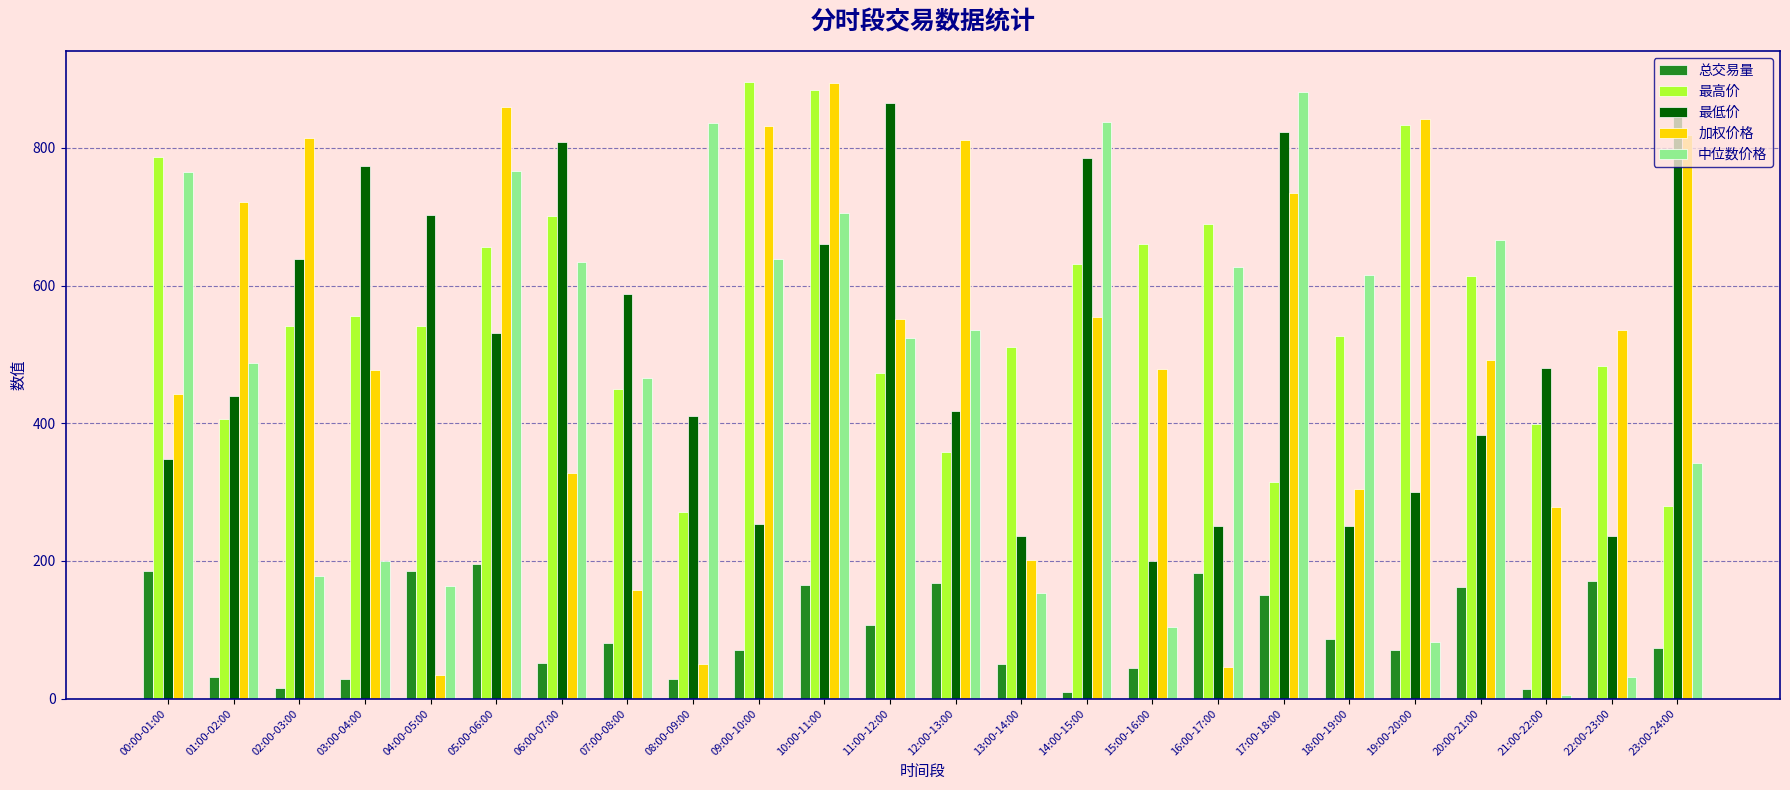

Where is 最高价 nearest to the value 583?

03:00-04:00